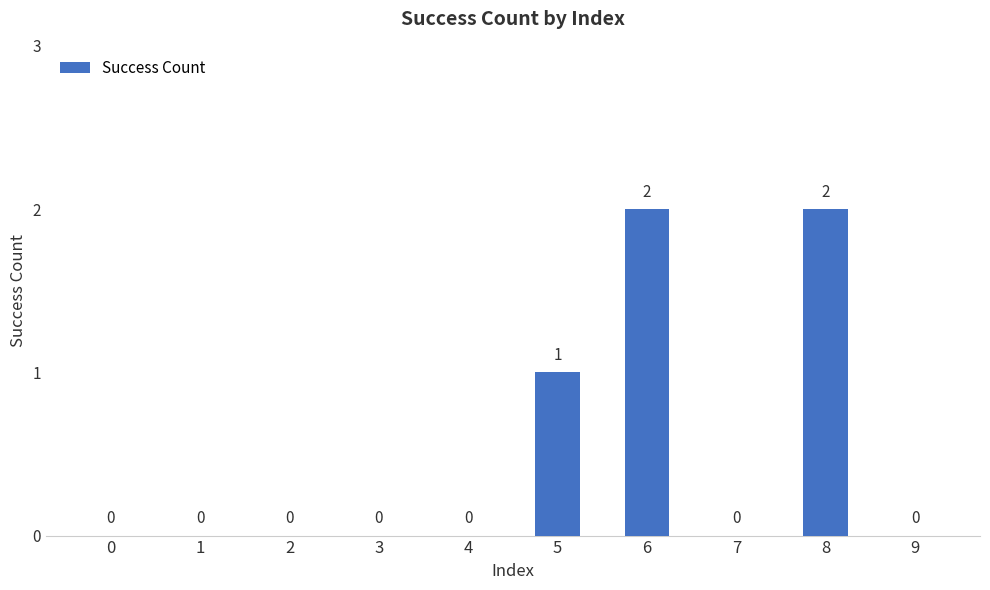

Reading left to right, transcribe all the data shown in this chart.

0=0	1=0	2=0	3=0	4=0	5=1	6=2	7=0	8=2	9=0